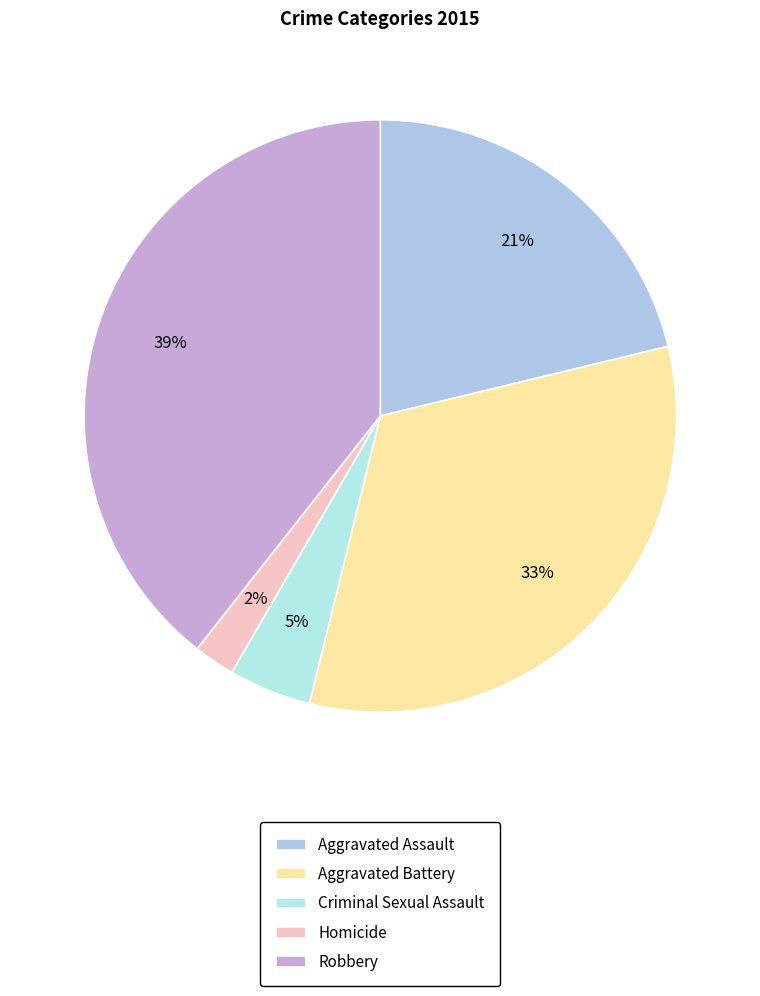

Does Robbery represent more than half of the total?

No